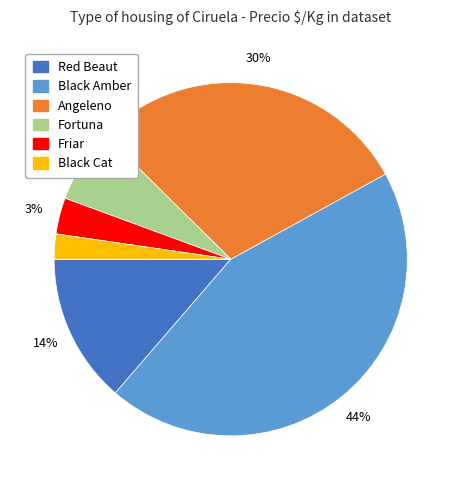

To the nearest percent, what is the difference between the largest and smallest slice percentages?

42%